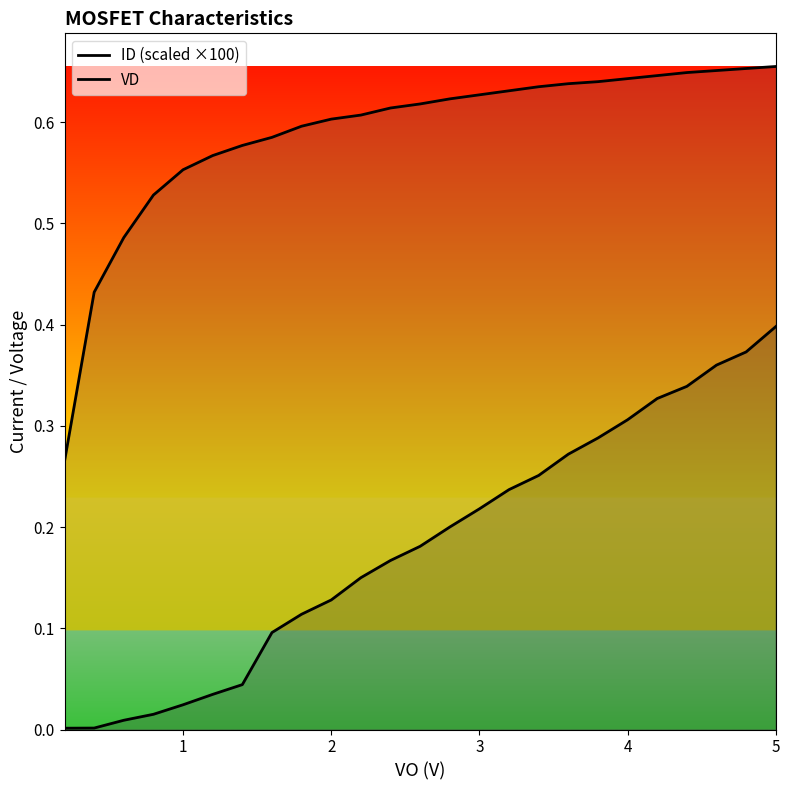

True or false: VD has more than 1 interior local peaks.

False